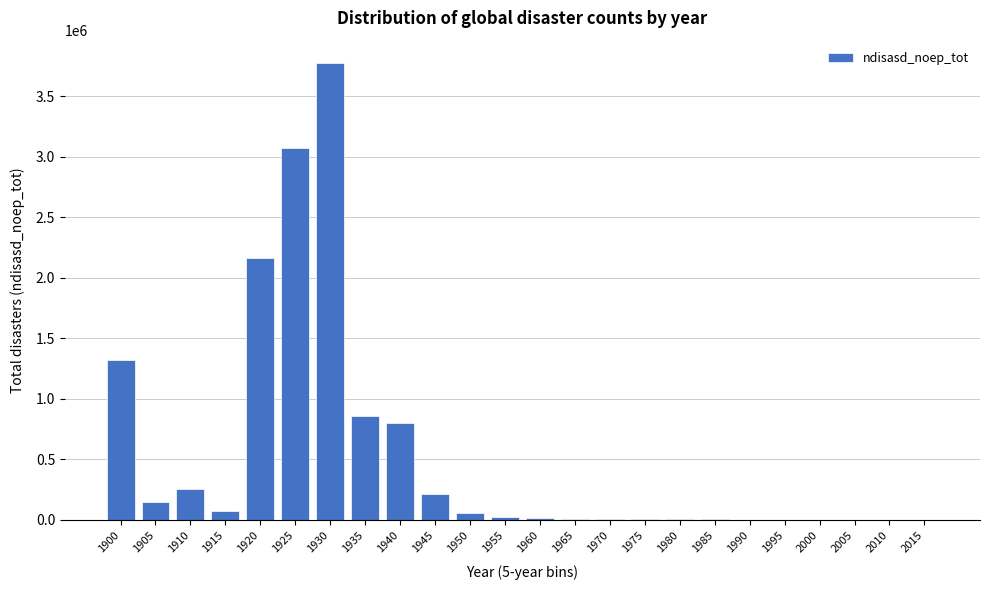

What is the maximum value shown in the chart?

3772108